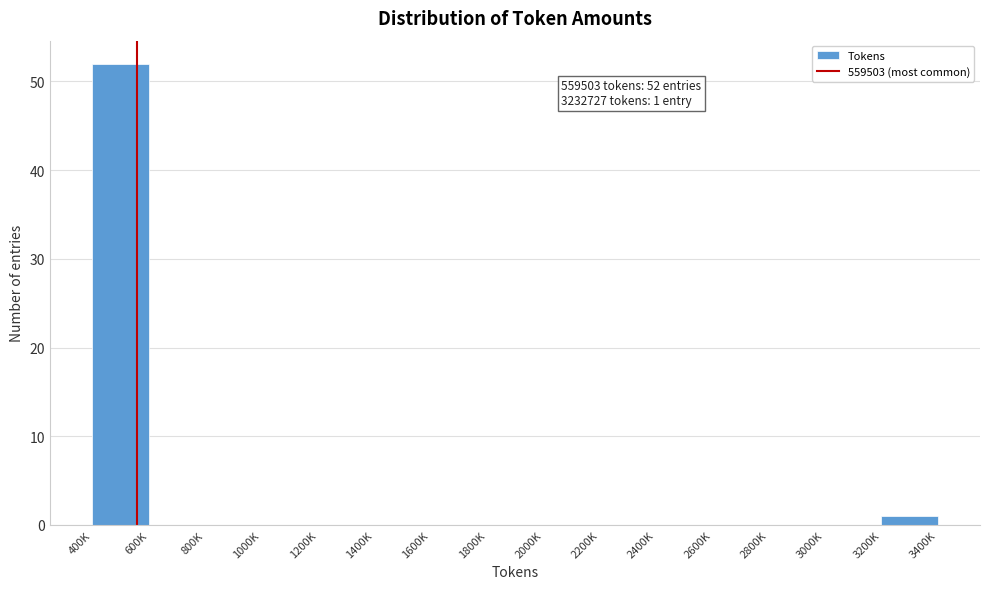

Reading left to right, extract all data points from this chart.

400K=52	600K=0	800K=0	1000K=0	1200K=0	1400K=0	1600K=0	1800K=0	2000K=0	2200K=0	2400K=0	2600K=0	2800K=0	3000K=0	3200K=1